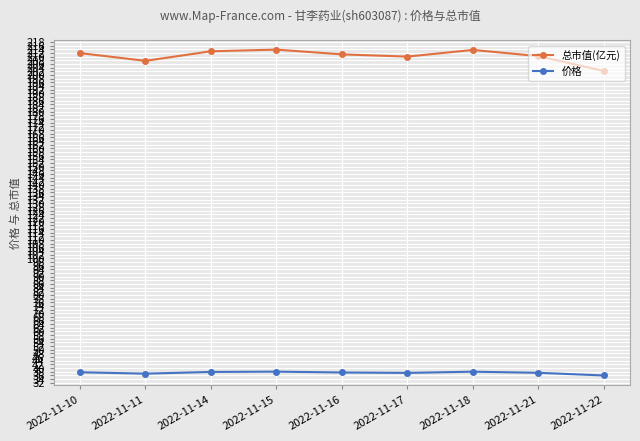

What is the maximum value for 价格?

38.1